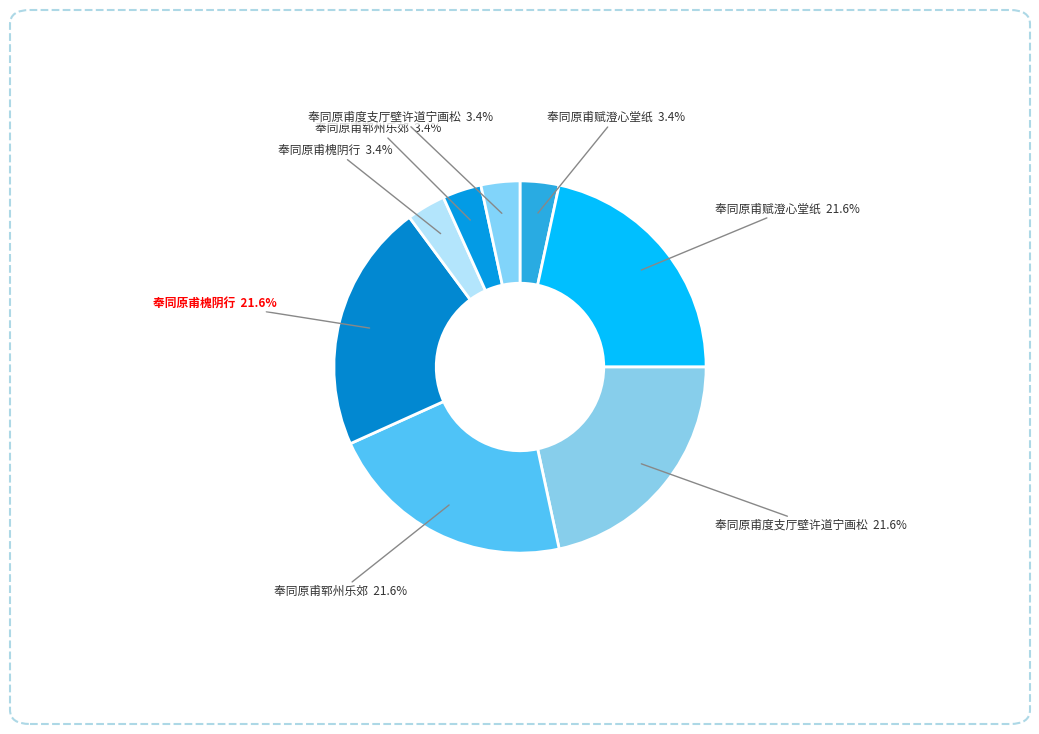

How many segments does this pie chart have?

8